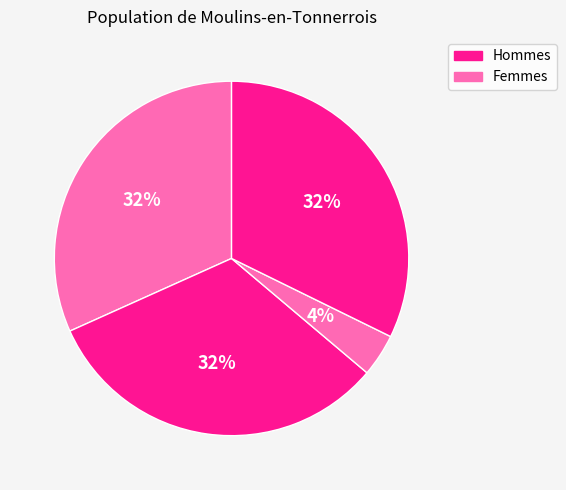

How many slices are in this pie chart?

4